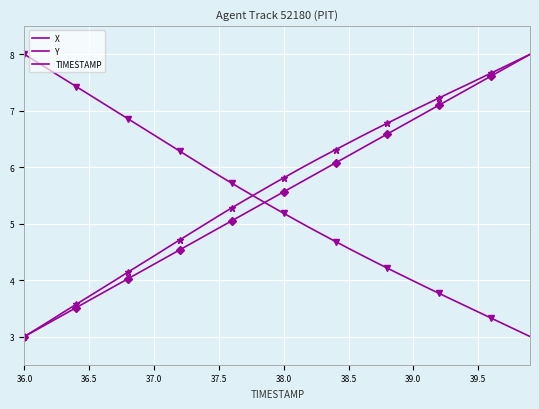

What are all the series names shown in the legend?

X, Y, TIMESTAMP